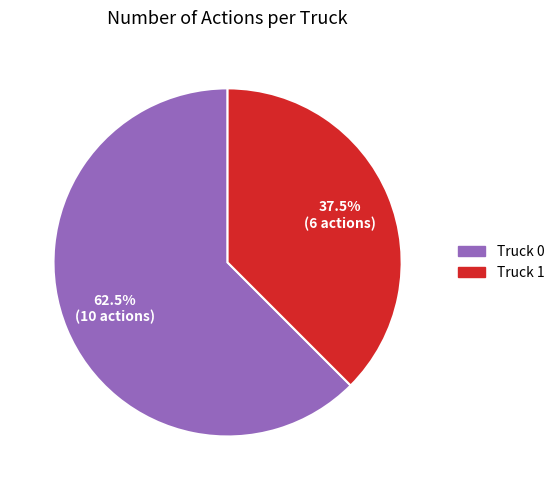

Count the number of slices in the pie.

2